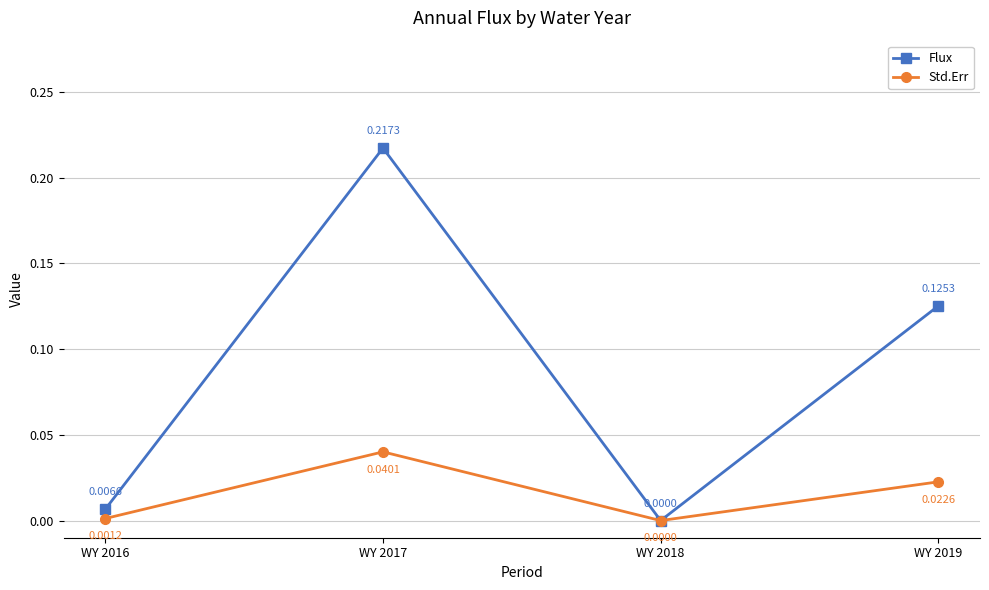

Which series has the widest spread of values?

Flux